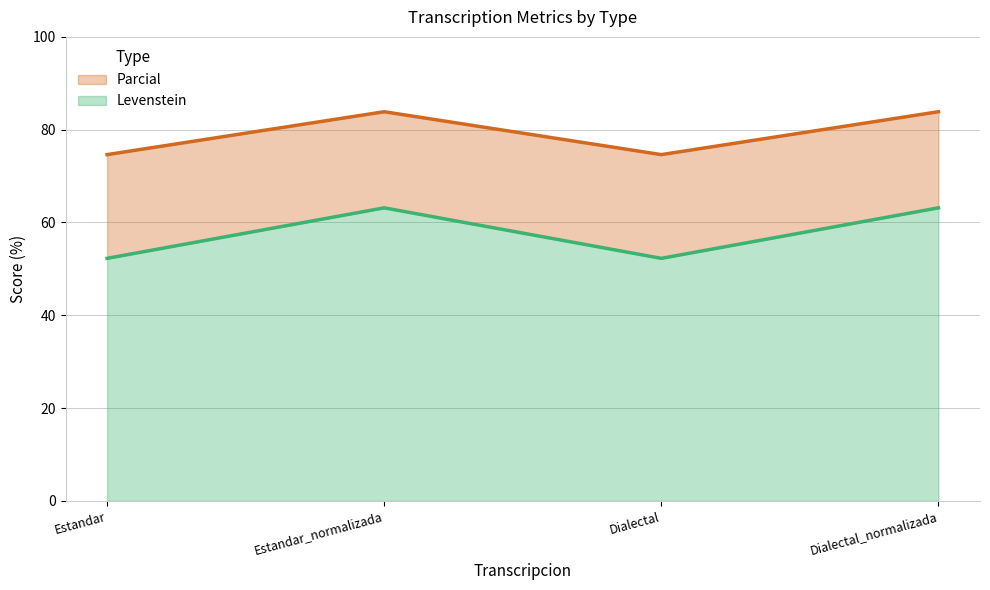

How many data points in Levenstein are less than 63?

2